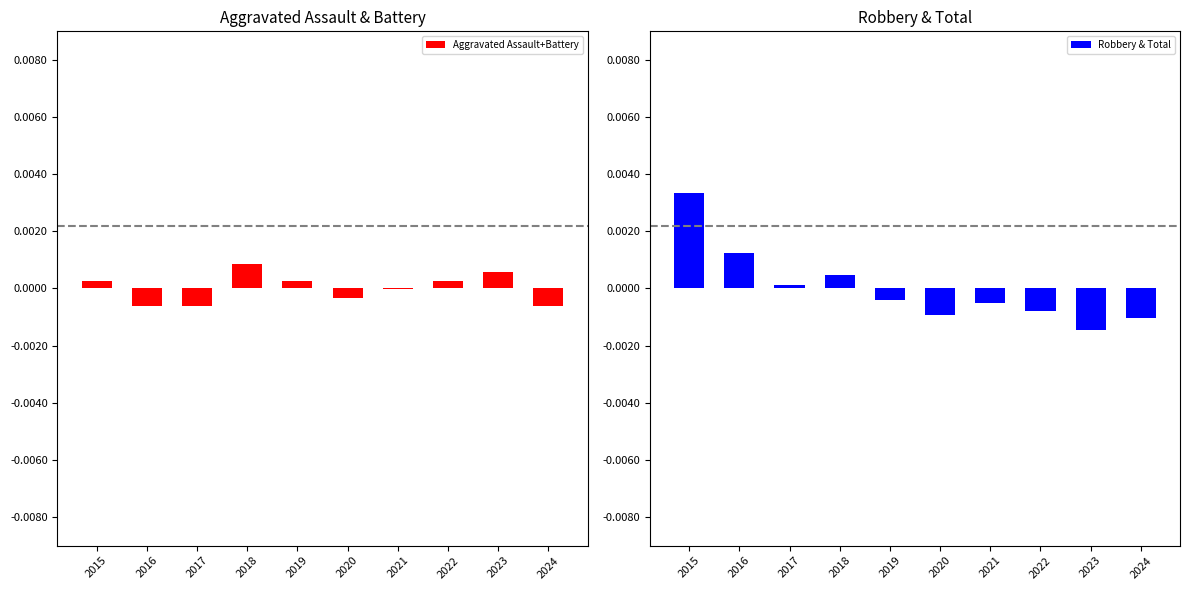

Which series has the widest spread of values?

Robbery & Total